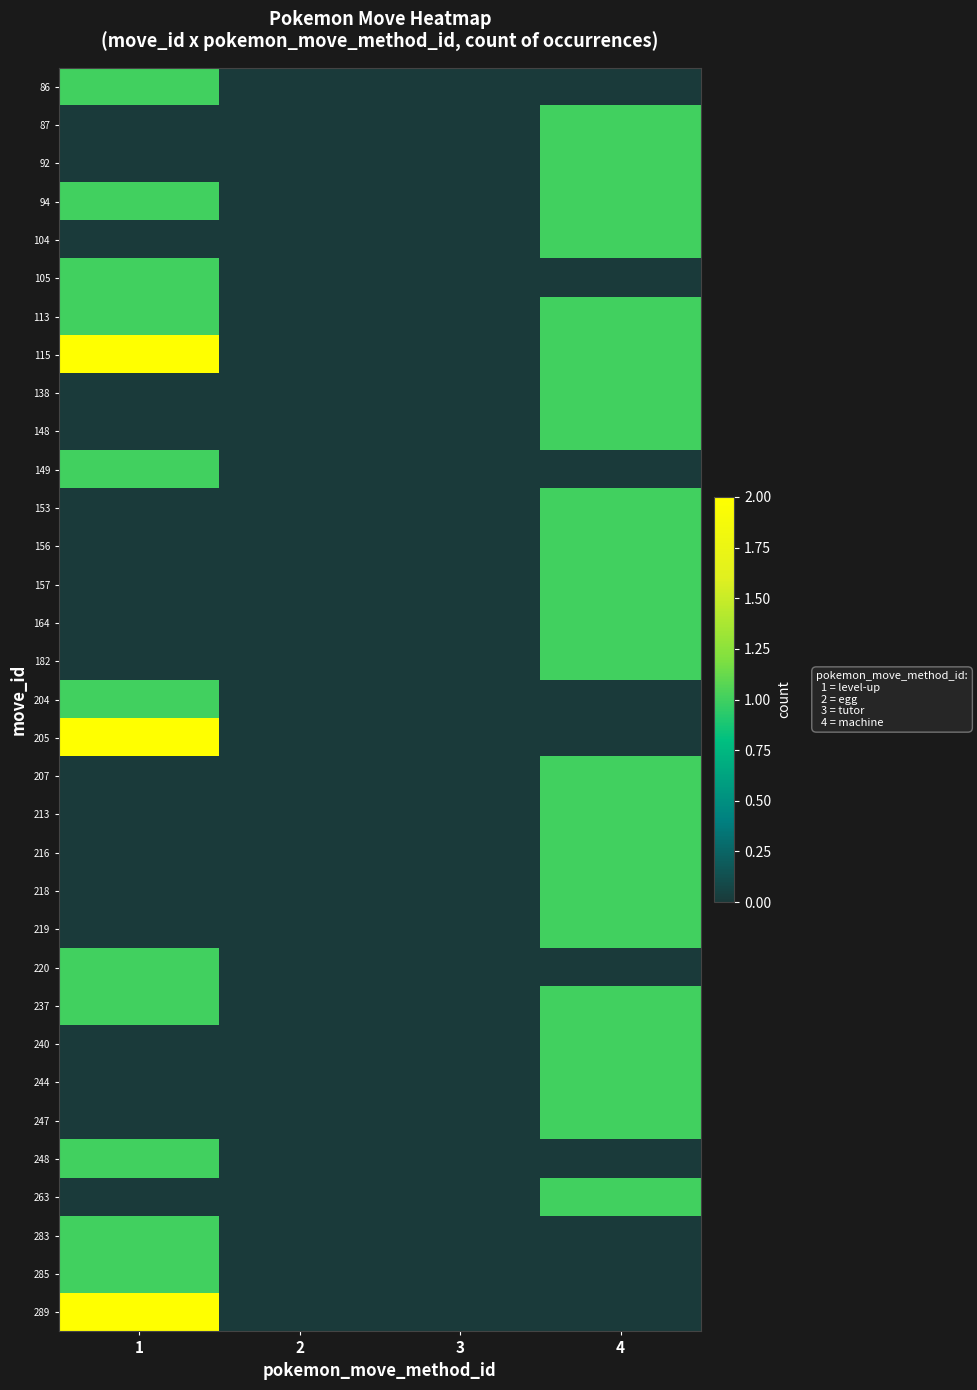

What is the greatest value displayed?

2